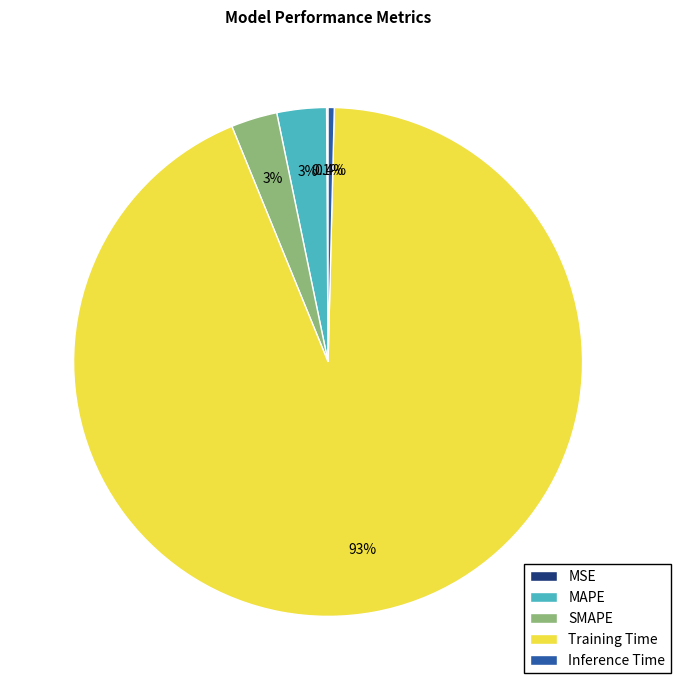

Which has a higher value, Training Time or SMAPE?

Training Time